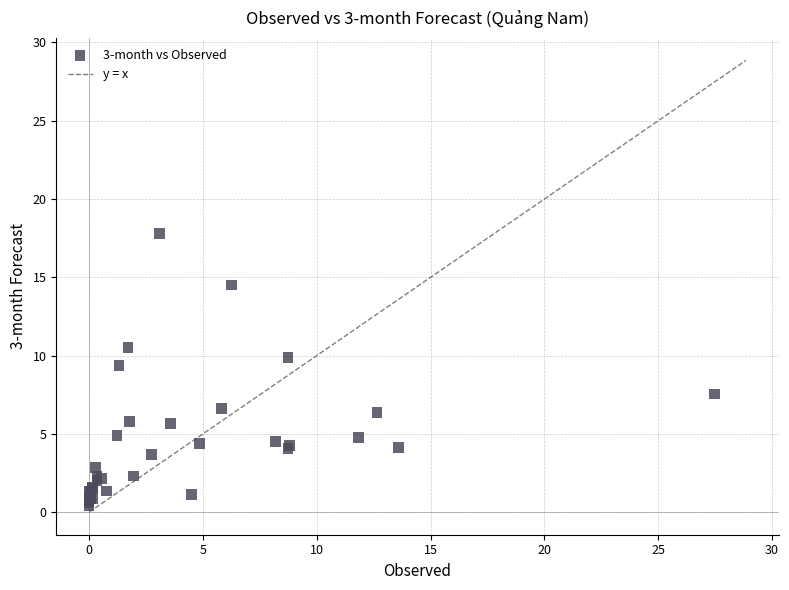

What Y value in the scatter plot is closest to 9?

9.4